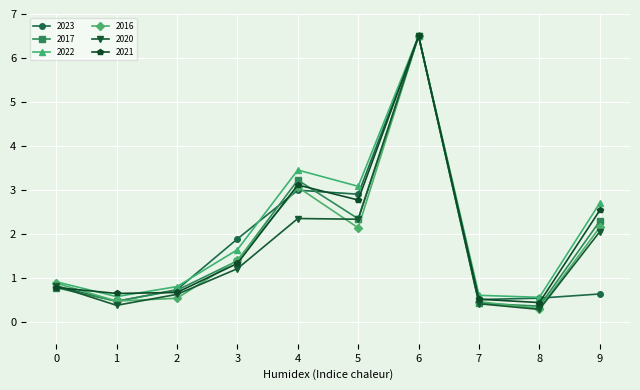

What are all the series names shown in the legend?

2023, 2017, 2022, 2016, 2020, 2021